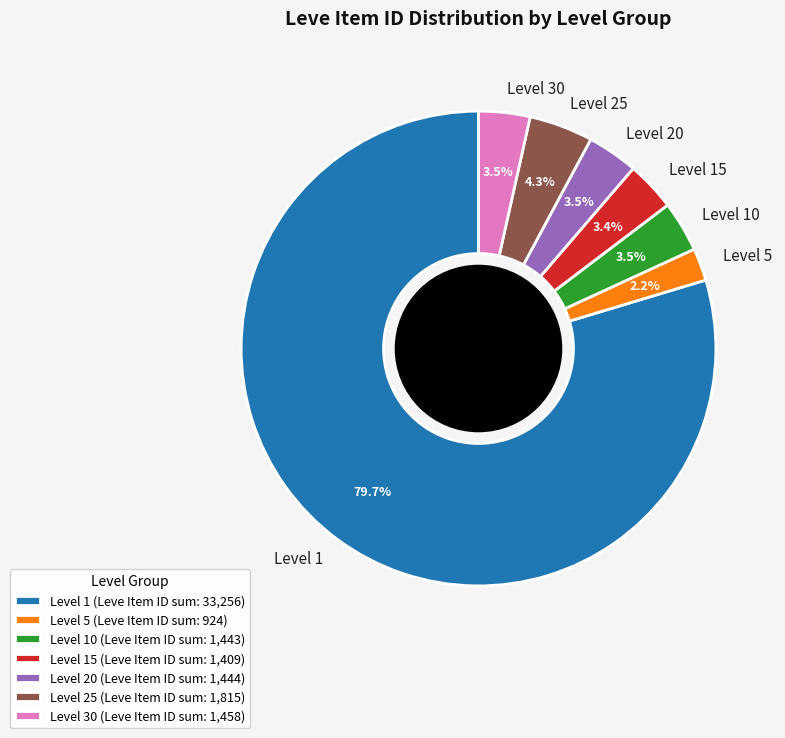

What portion of the pie excludes Level 15?

96.6%